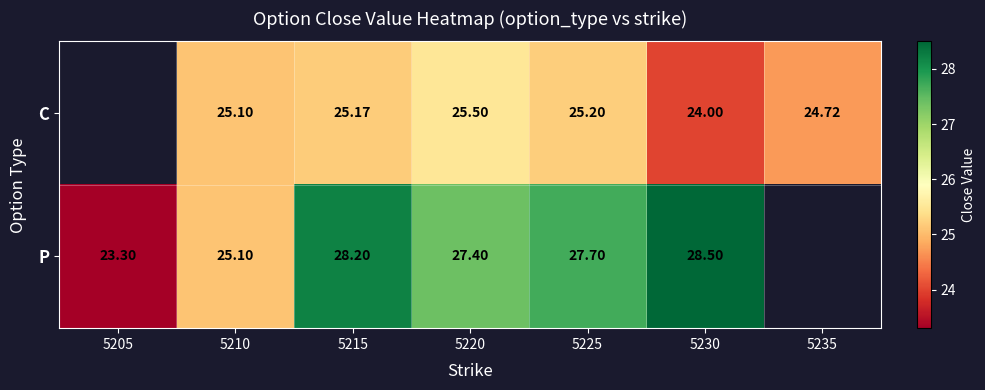

What is the difference between the P values at 5220 and 5215?

0.8